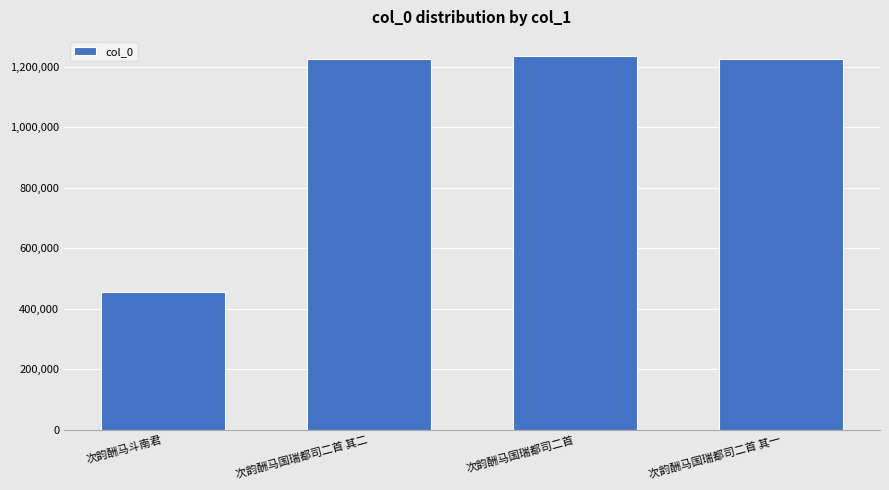

Approximately how many times larger is the value at 次韵酬马国瑞都司二首 其一 compared to 次韵酬马国瑞都司二首?

1.0